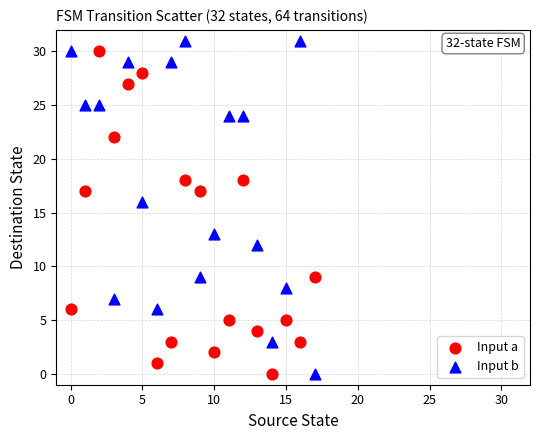

What are all the series names shown in the legend?

Input a, Input b